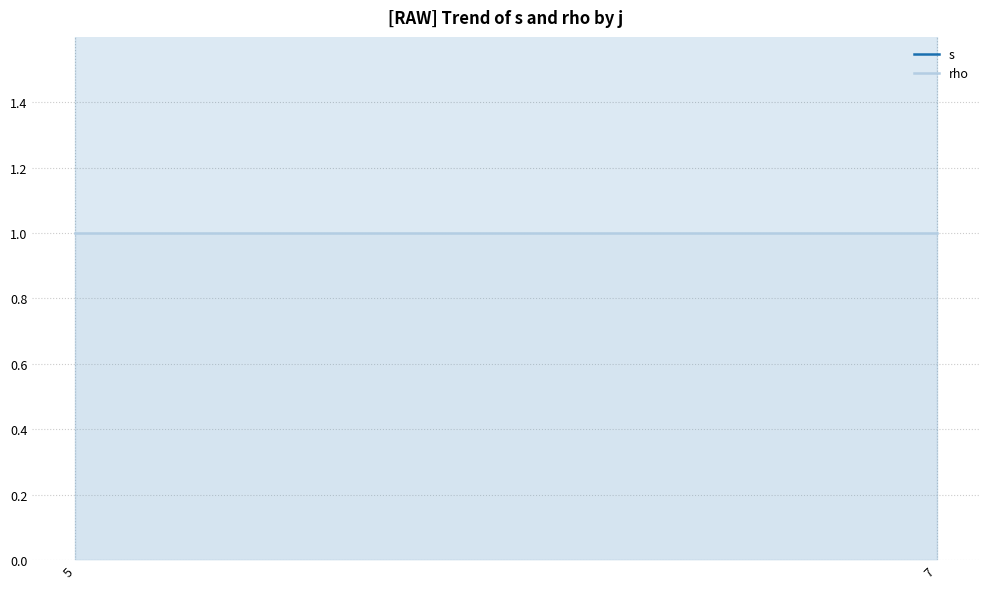

Count the number of categories in the chart.

4